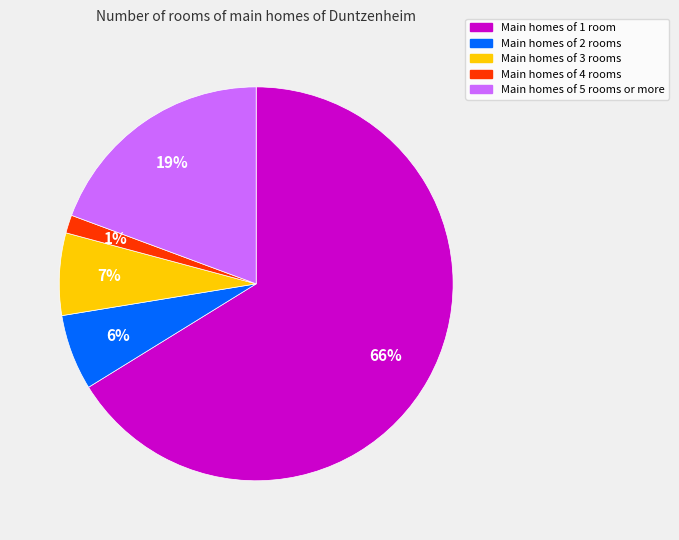

Does any single category account for the majority?

Yes